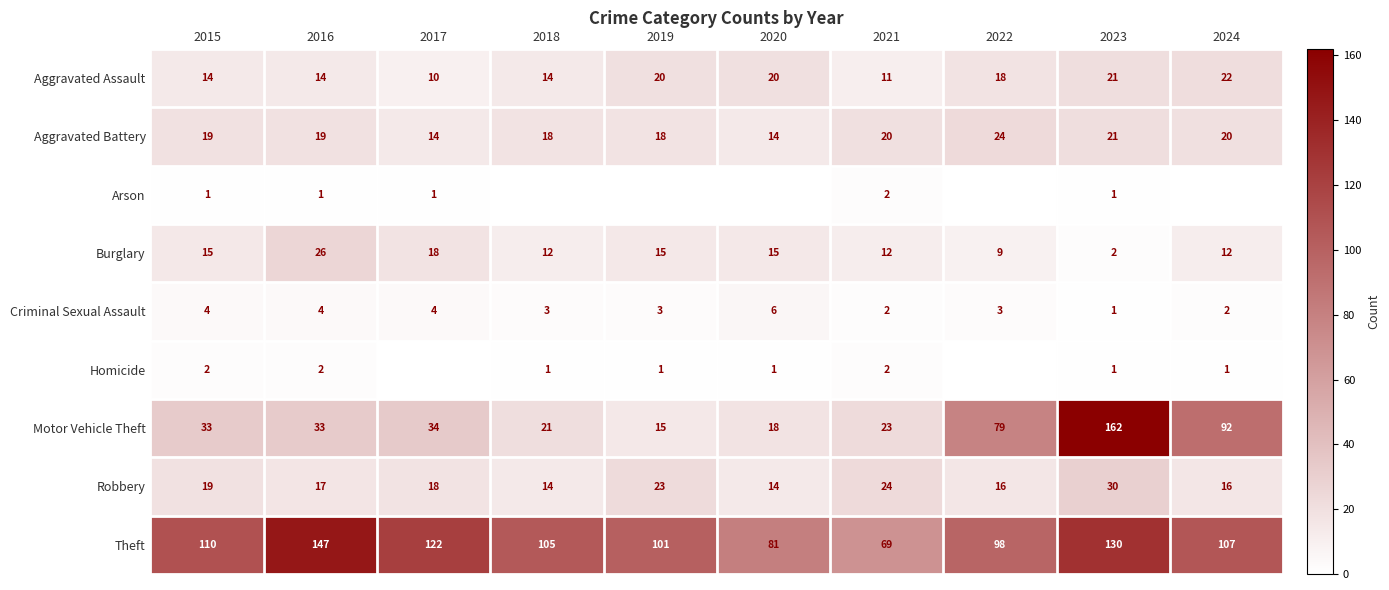

What is the sum of all Robbery values?

191